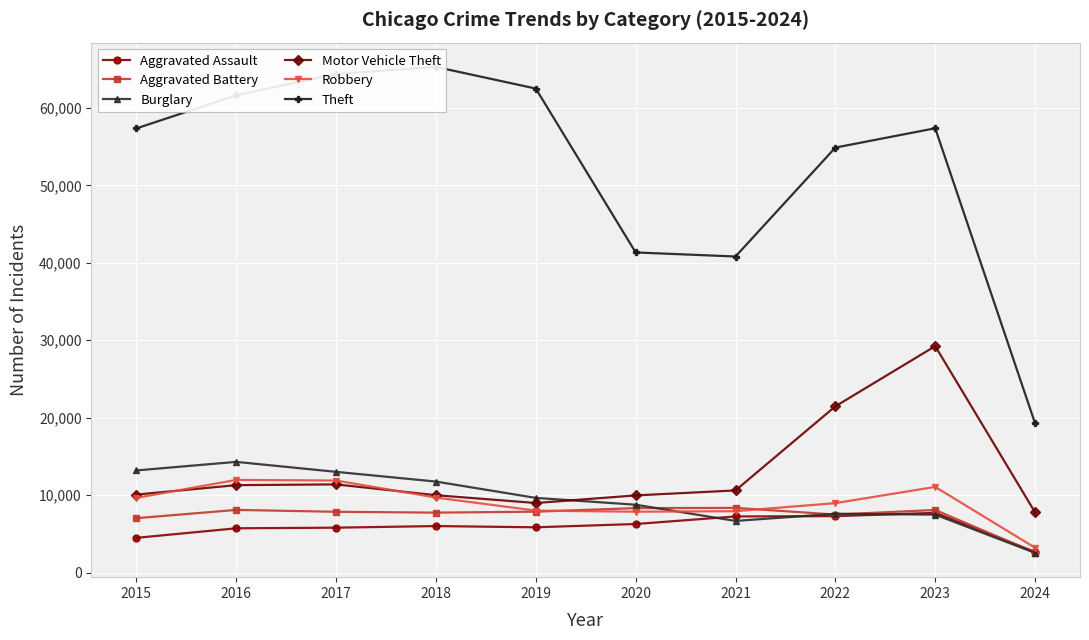

What are all the series names shown in the legend?

Aggravated Assault, Aggravated Battery, Burglary, Motor Vehicle Theft, Robbery, Theft